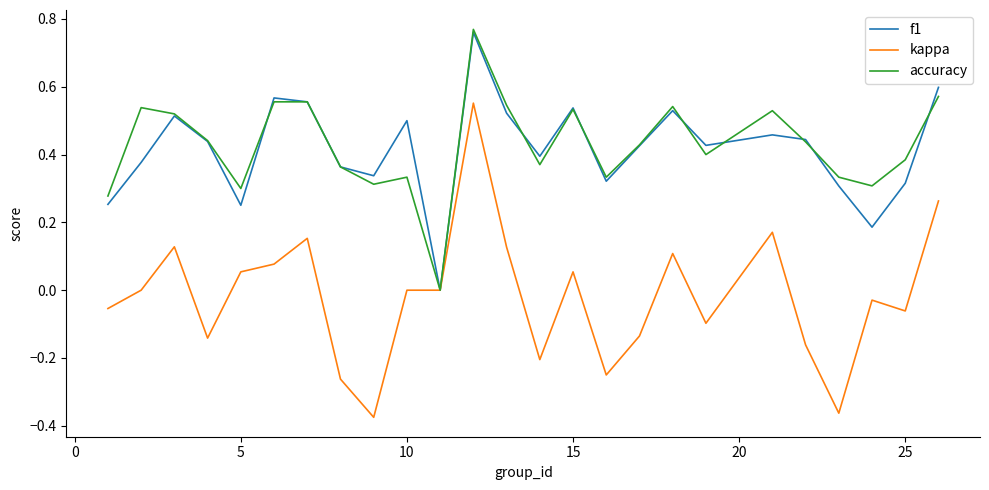

Which series has the widest spread of values?

kappa